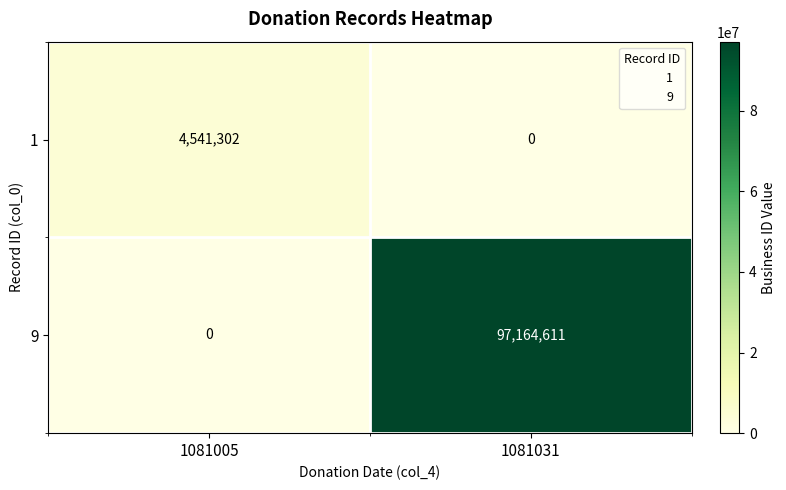

What is the total value across all series at 1081031?

97164611